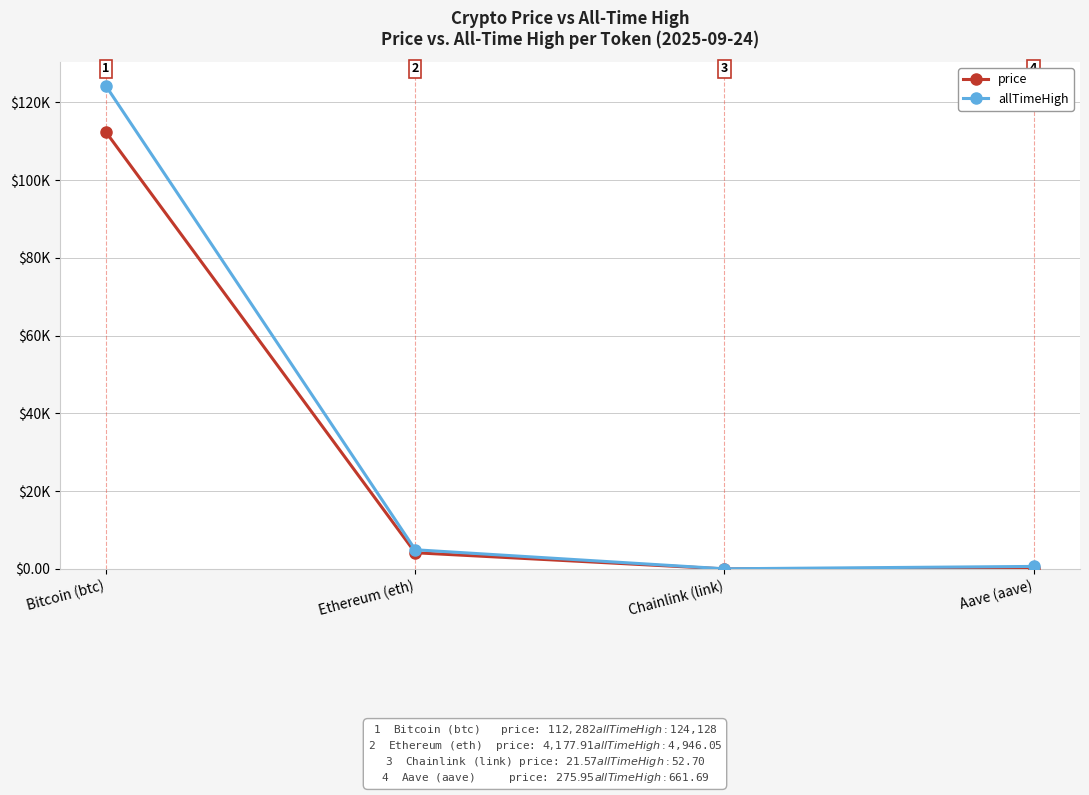

Reading left to right, what are all the values shown in this chart?

price: Bitcoin (btc)=112282.0	Ethereum (eth)=4177.9	Chainlink (link)=21.6	Aave (aave)=275.9
allTimeHigh: Bitcoin (btc)=124128.0	Ethereum (eth)=4946.1	Chainlink (link)=52.7	Aave (aave)=661.7